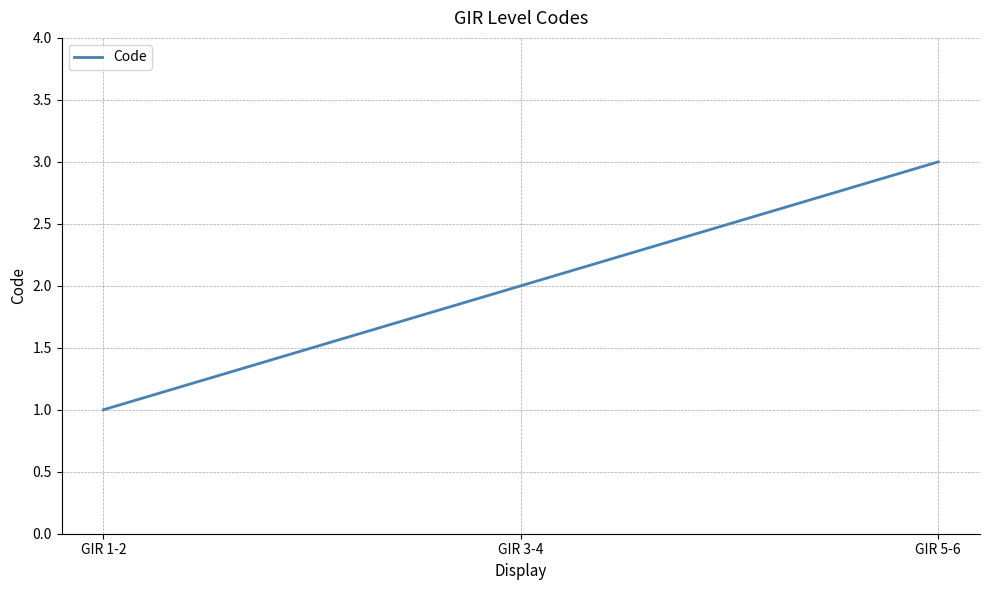

What is the change in value from GIR 1-2 to GIR 3-4?

+1